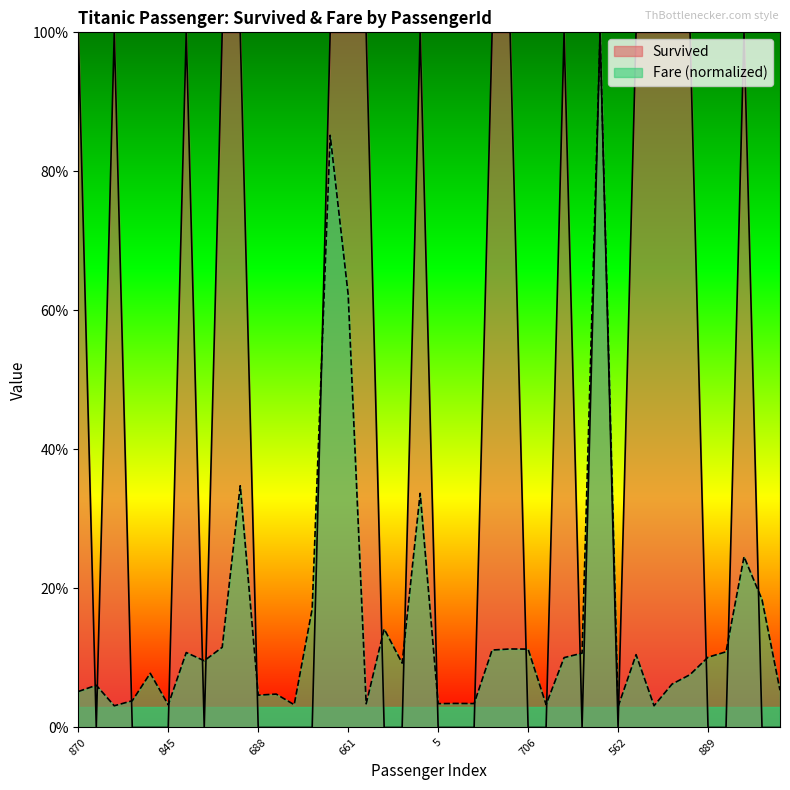

In Survived, how many points are higher than both neighbors (excluding endpoints)?

6